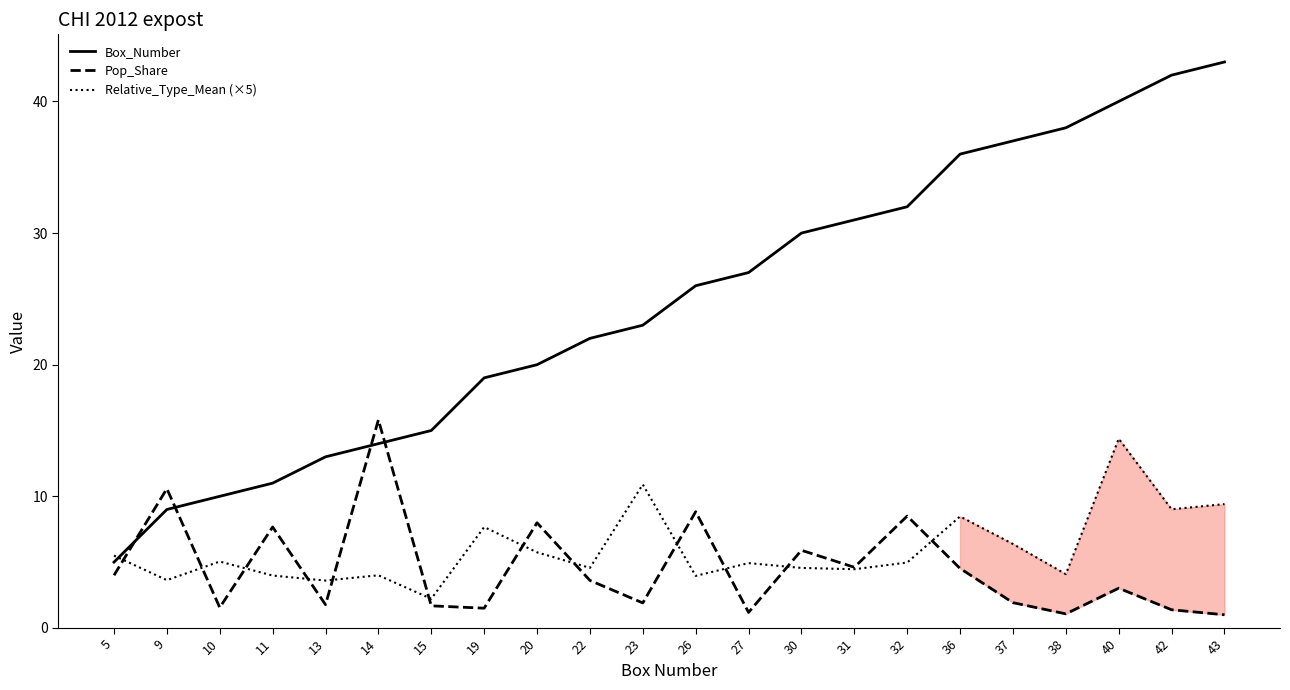

Read the Pop_Share value at 10.

1.6